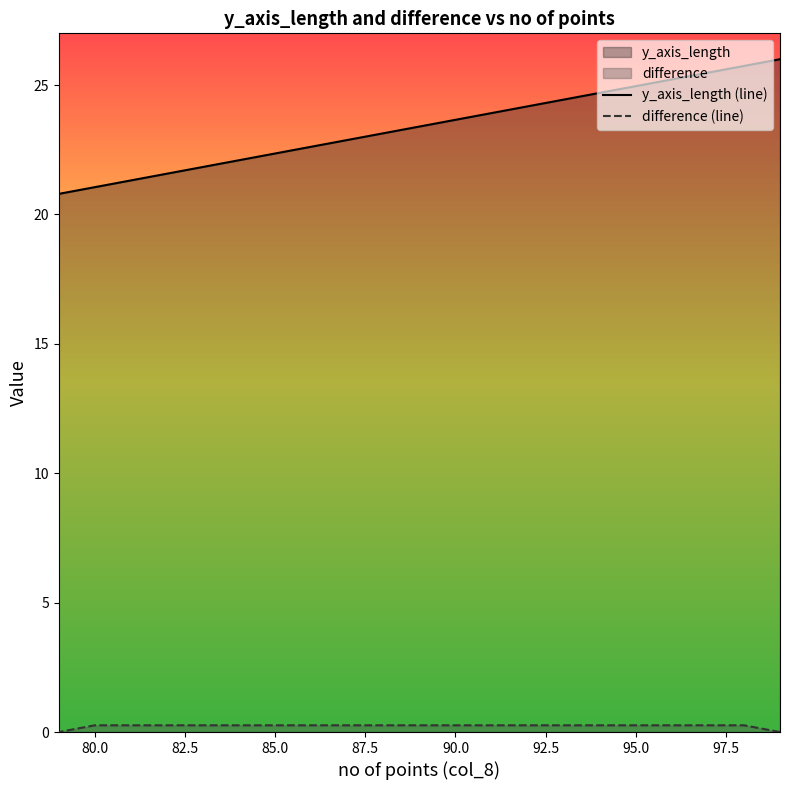

How many lines are shown in the chart?

2